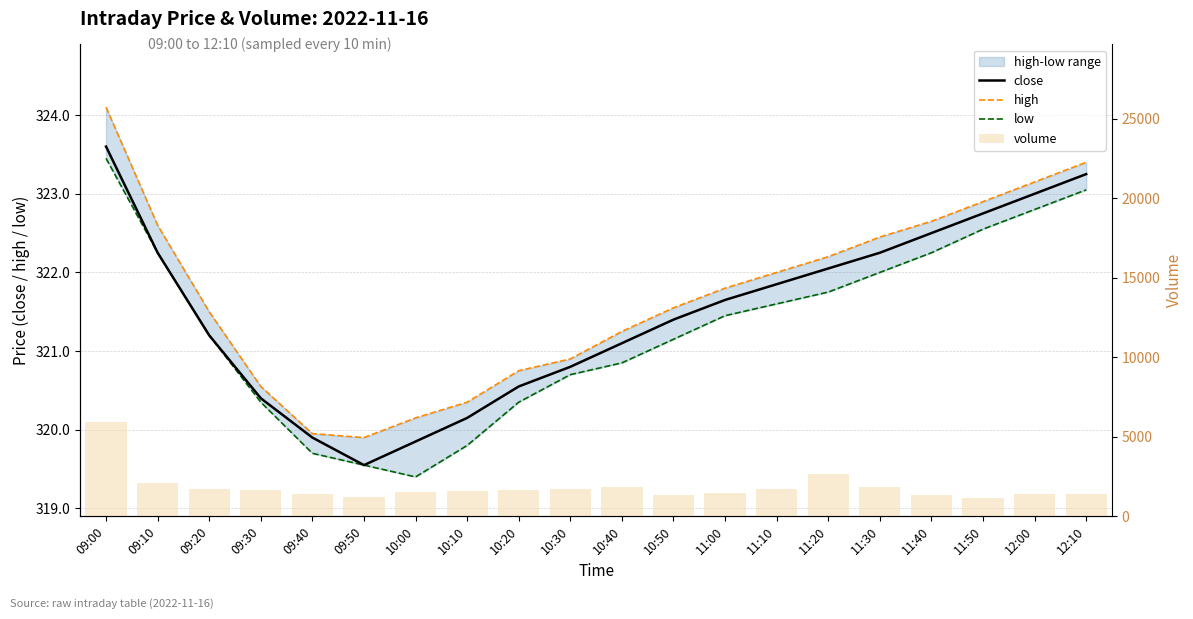

At which label does volume first exceed 1658?

09:00